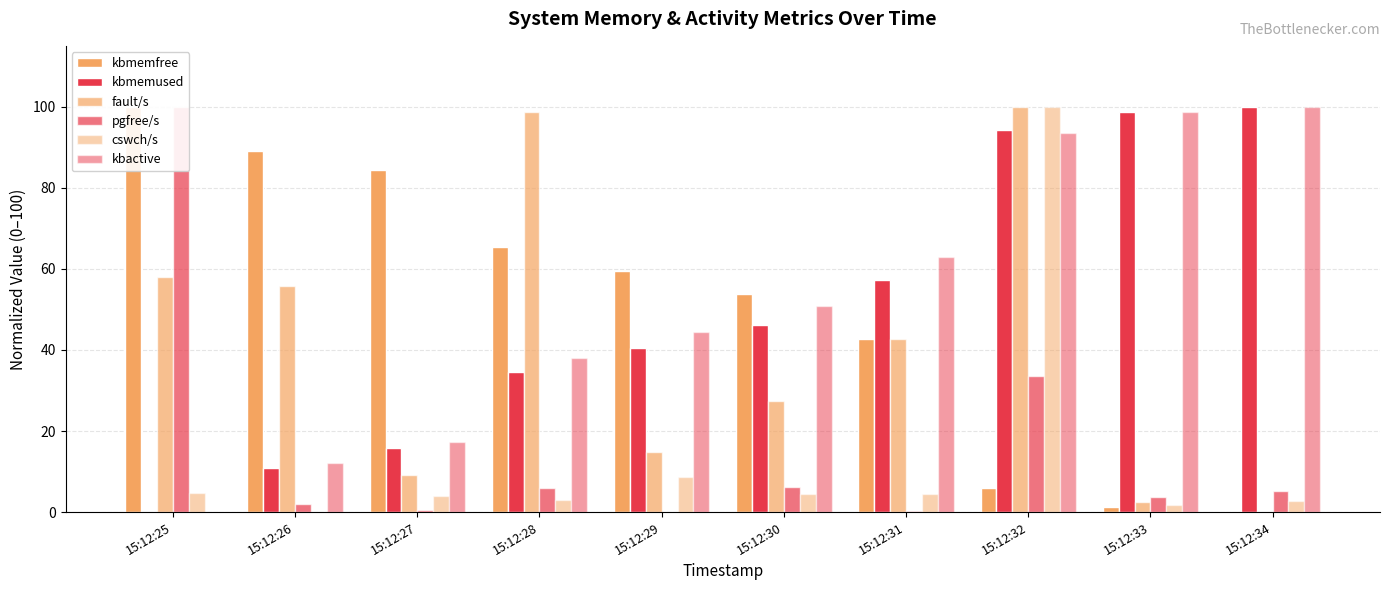

Reading left to right, transcribe all the data shown in this chart.

kbmemfree: 100.0	89.0	84.3	65.5	59.6	53.8	42.8	5.9	1.2	0.0
kbmemused: 0.0	11.0	15.7	34.5	40.4	46.2	57.2	94.1	98.8	100.0
fault/s: 58.1	55.8	9.1	98.6	14.9	27.3	42.6	100.0	2.6	0.0
pgfree/s: 100.0	2.0	0.6	5.9	0.0	6.1	0.4	33.5	3.8	5.2
cswch/s: 4.7	0.0	3.9	2.9	8.7	4.5	4.5	100.0	1.8	2.8
kbactive: 0.0	12.1	17.3	38.0	44.5	50.8	63.0	93.5	98.6	100.0